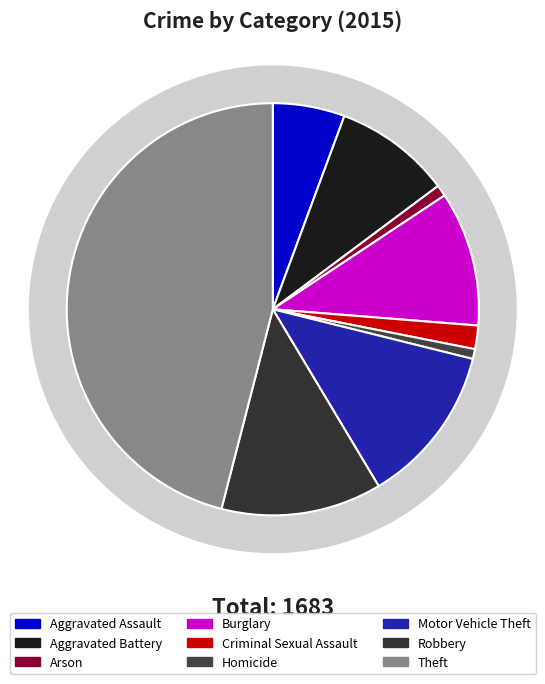

Which has a higher value, Theft or Aggravated Battery?

Theft